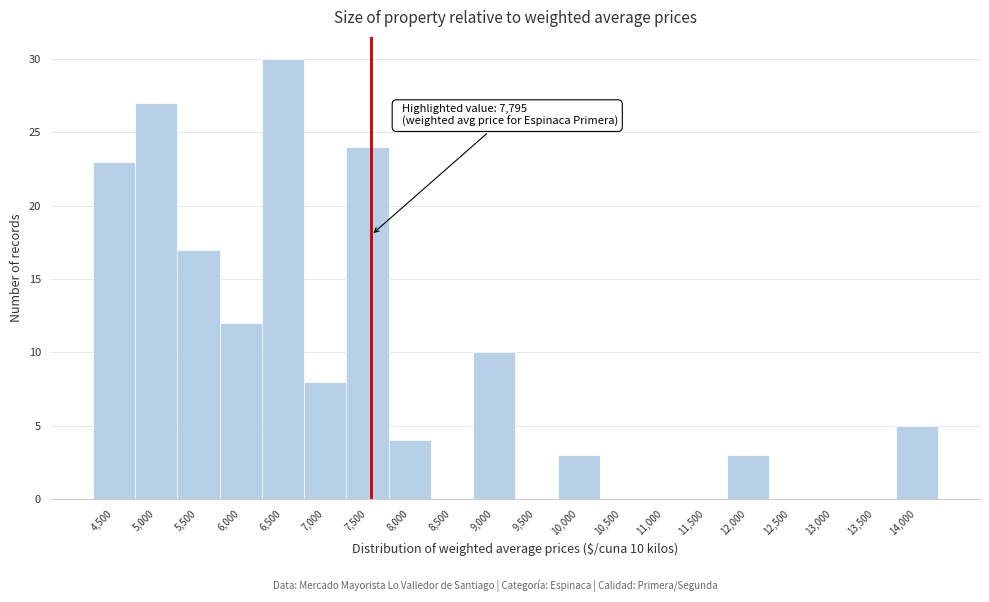

Reading left to right, transcribe all the data shown in this chart.

4,500=23	5,000=27	5,500=17	6,000=12	6,500=30	7,000=8	7,500=24	8,000=4	8,500=0	9,000=10	9,500=0	10,000=3	10,500=0	11,000=0	11,500=0	12,000=3	12,500=0	13,000=0	13,500=0	14,000=5